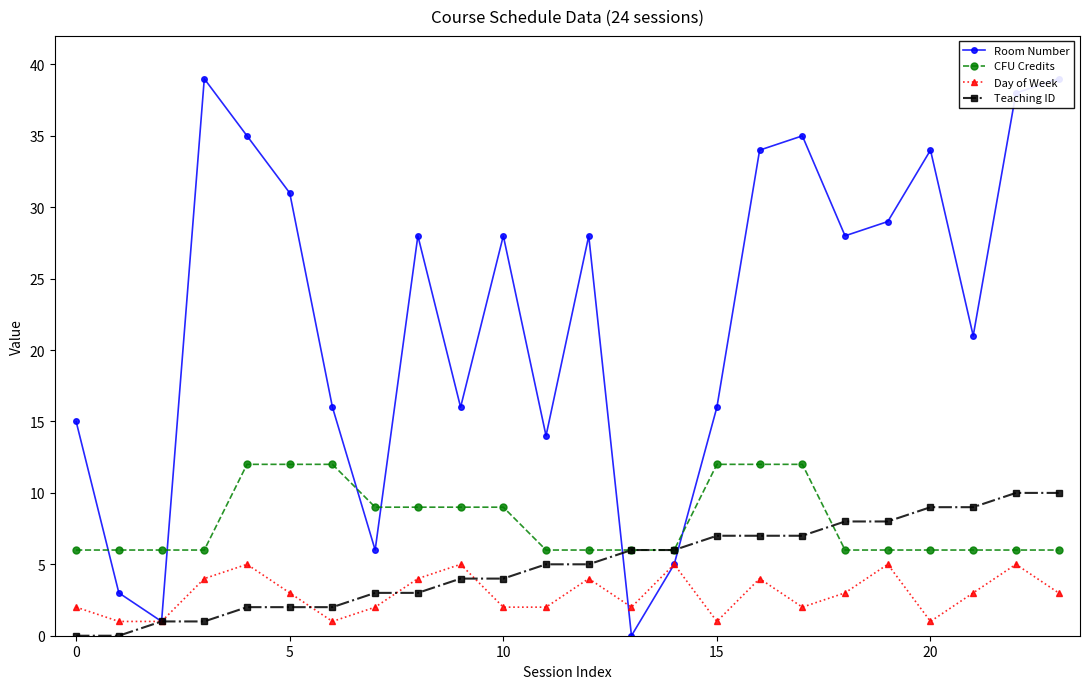

True or false: Day of Week and CFU Credits intersect in this chart.

False